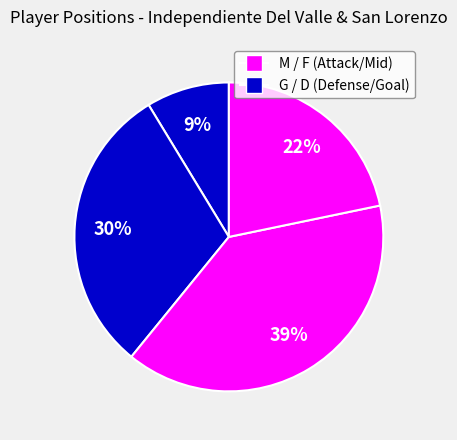

Rank the categories by value from lowest to highest.

G, M, D, F